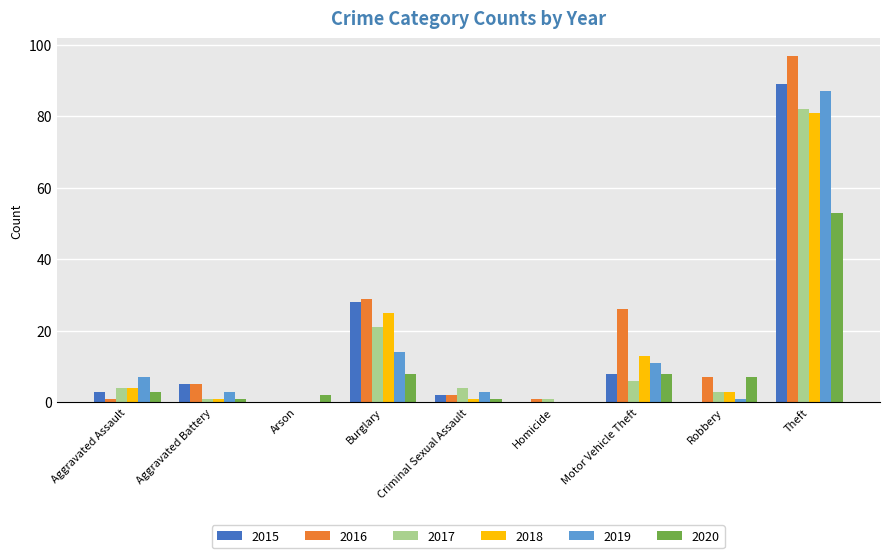

Reading left to right, transcribe all the data shown in this chart.

2015: 3	5	0	28	2	0	8	0	89
2016: 1	5	0	29	2	1	26	7	97
2017: 4	1	0	21	4	1	6	3	82
2018: 4	1	0	25	1	0	13	3	81
2019: 7	3	0	14	3	0	11	1	87
2020: 3	1	2	8	1	0	8	7	53